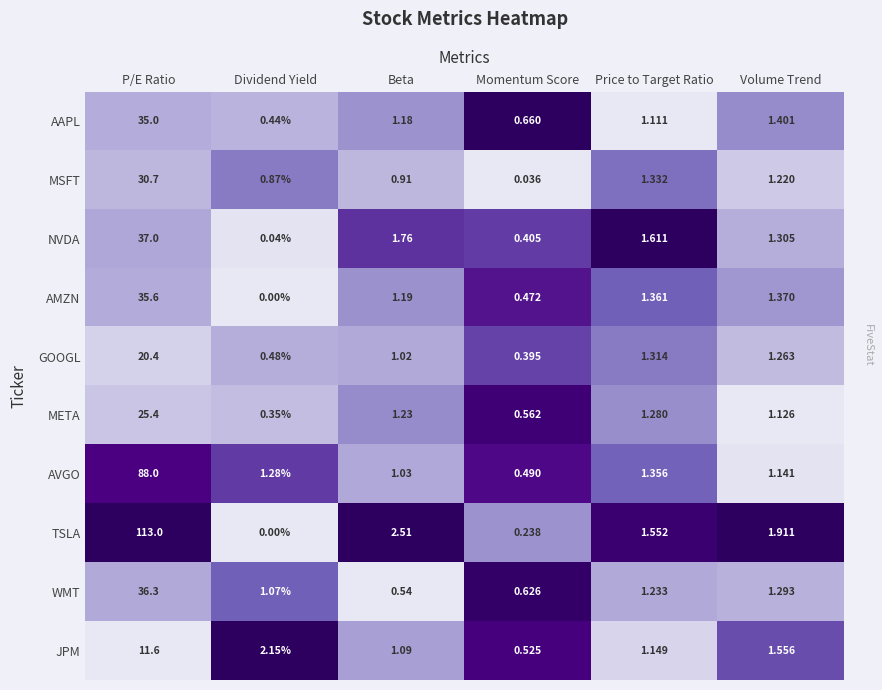

At which category does the chart reach its minimum across all series?

Dividend Yield